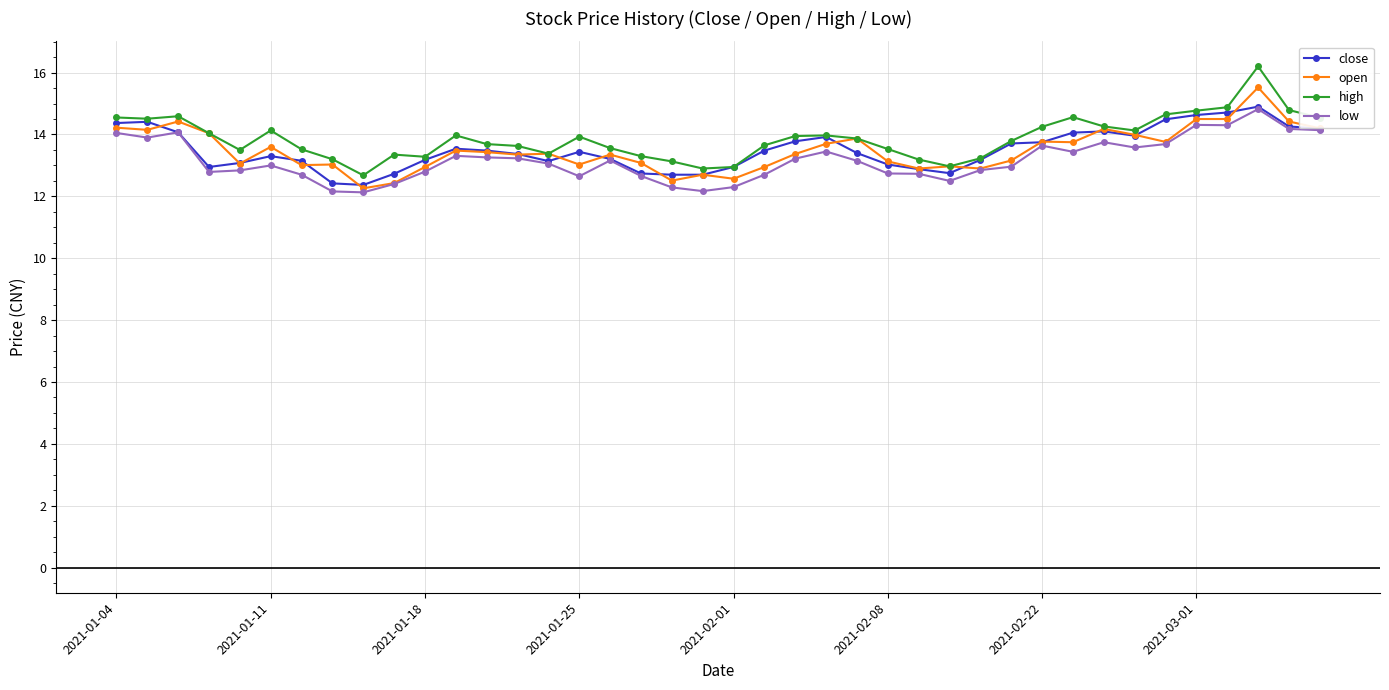

What are all the series names shown in the legend?

close, open, high, low